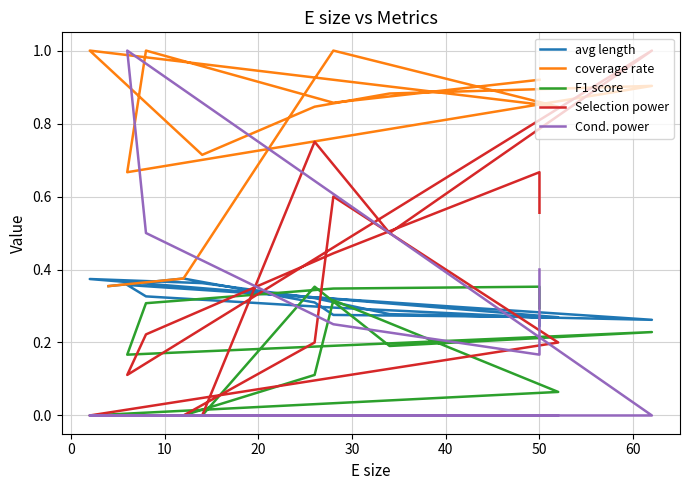

The value of Cond. power at −10 is 0.6. True or false?

False